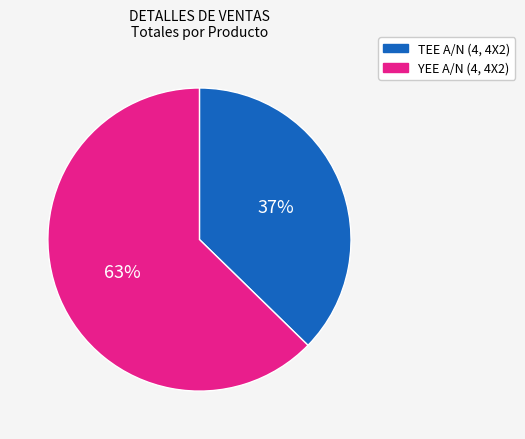

How many slices are in this pie chart?

2